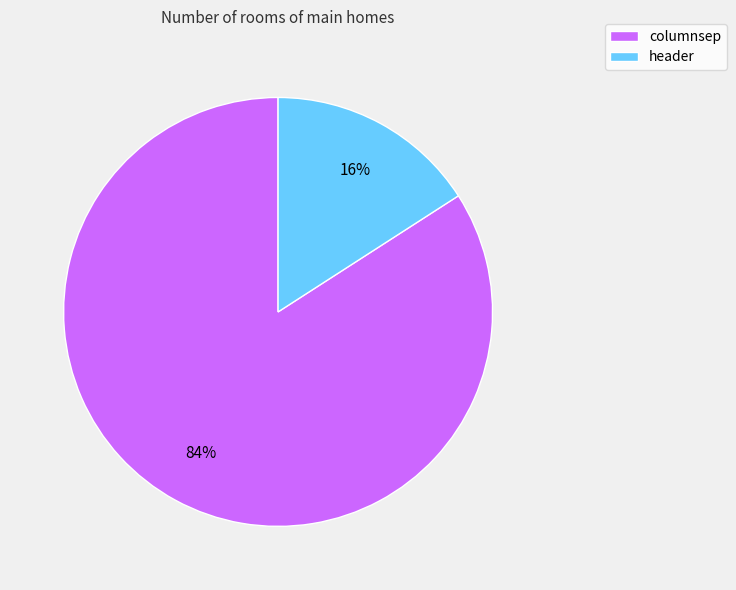

Rank the categories by value from highest to lowest.

columnsep, header